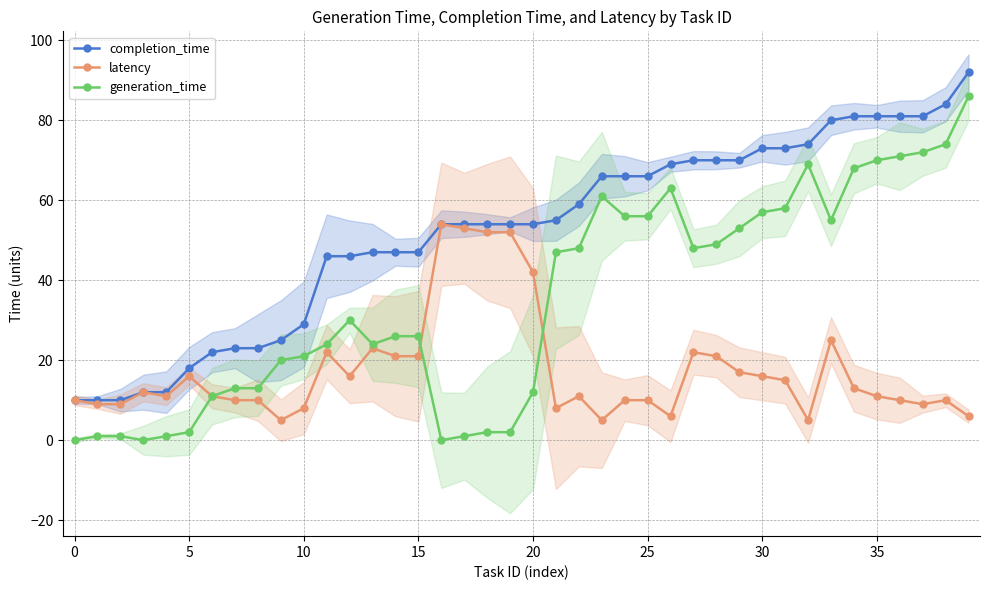

What is the value of the completion_time point at the 10th from the left?

25